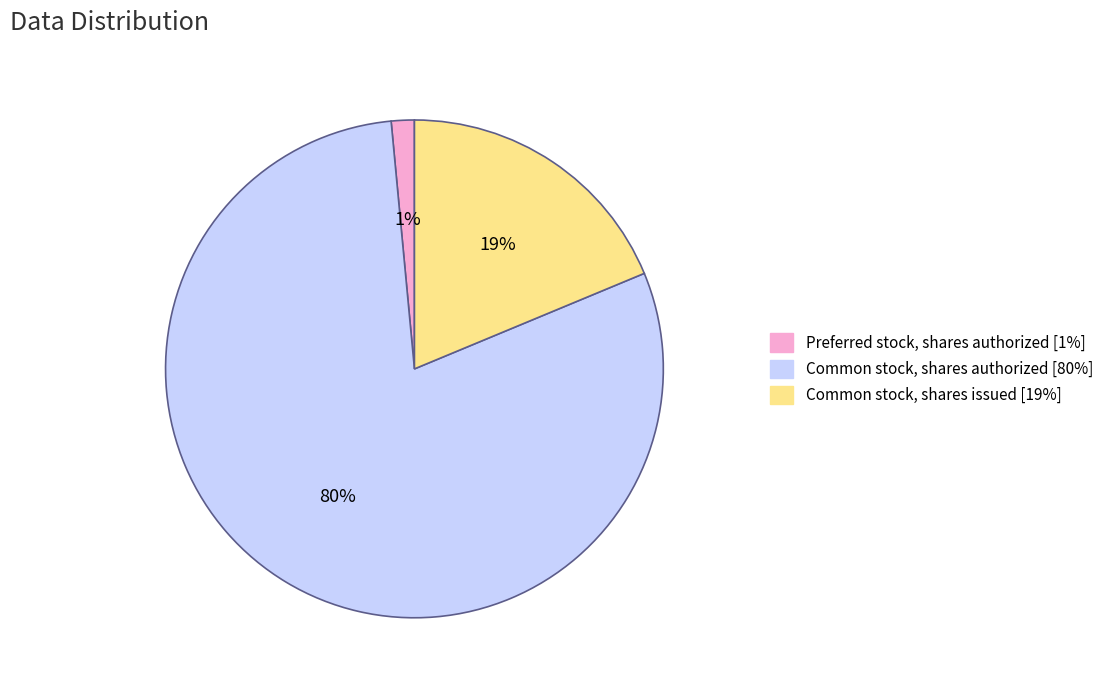

Which has a higher value, Common stock, shares authorized or Preferred stock, shares authorized?

Common stock, shares authorized